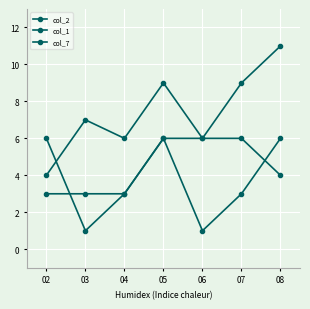

At which category is the sum across all series the highest?

05